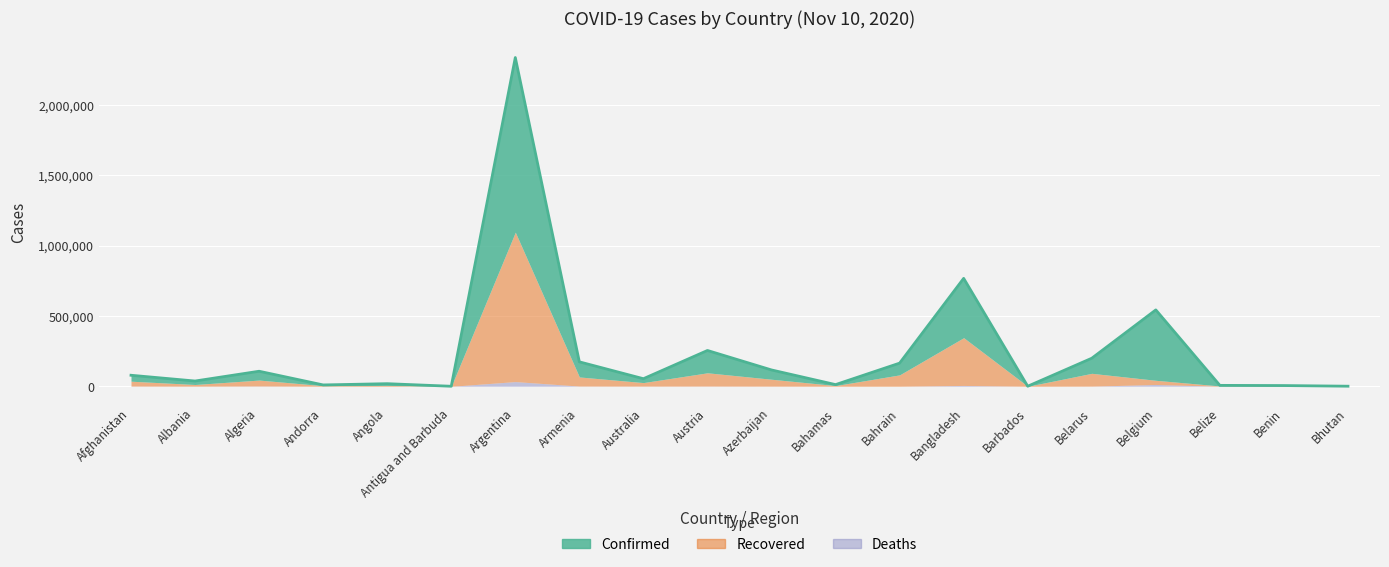

Reading right to left, list all the values displayed in this chart.

Confirmed: 359	2745	4176	500789	107262	242	421921	83456	6964	66046	158746	27668	107466	1242182	131	12433	5383	62693	24731	42297
Recovered: 338	2466	2364	29651	91353	228	339768	81000	4943	49411	94627	25454	64910	1062911	122	5899	4248	42325	12203	34721
Deaths: 0	43	70	13055	1011	7	6092	329	154	852	1454	907	1580	33560	3	307	75	2062	571	1574